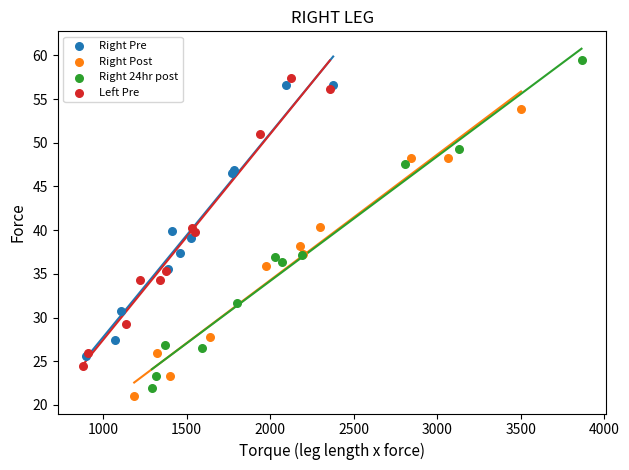

Which series reaches the maximum Y coordinate?

Right 24hr post